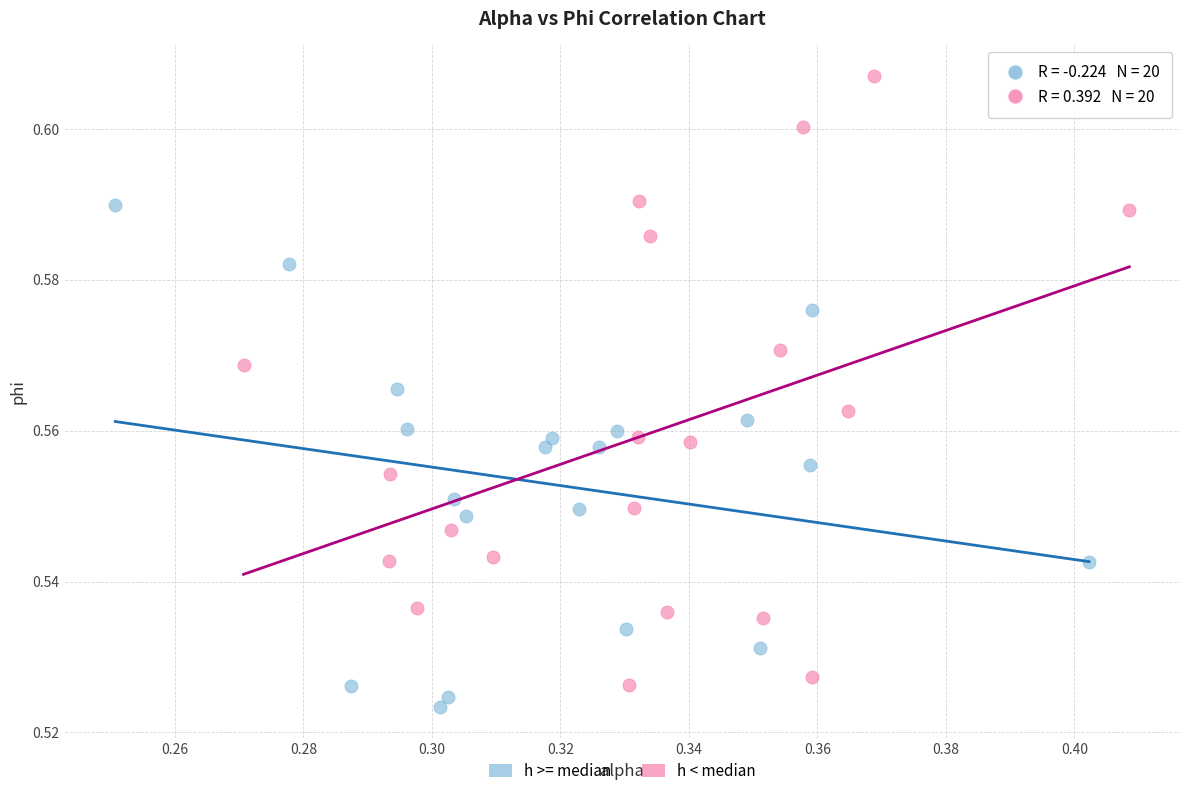

Which series reaches the minimum Y coordinate?

h >= median